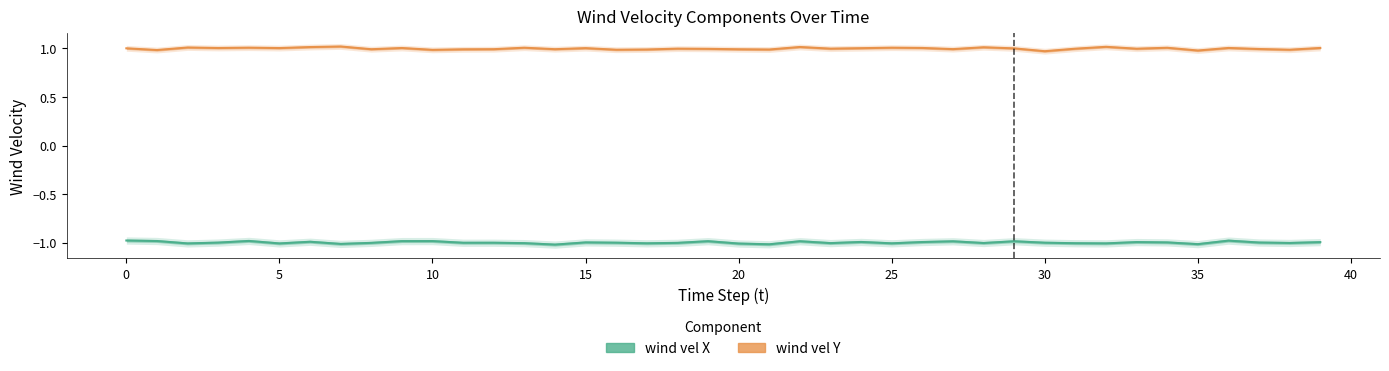

The wind vel Y series shows 1.0 at 31. True or false?

True